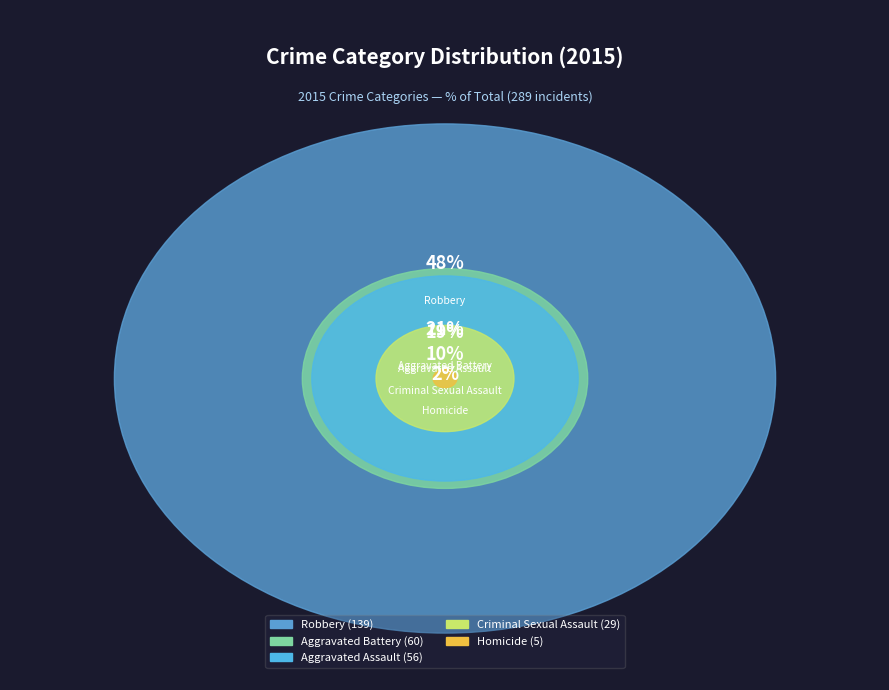

Count the number of slices in the pie.

5